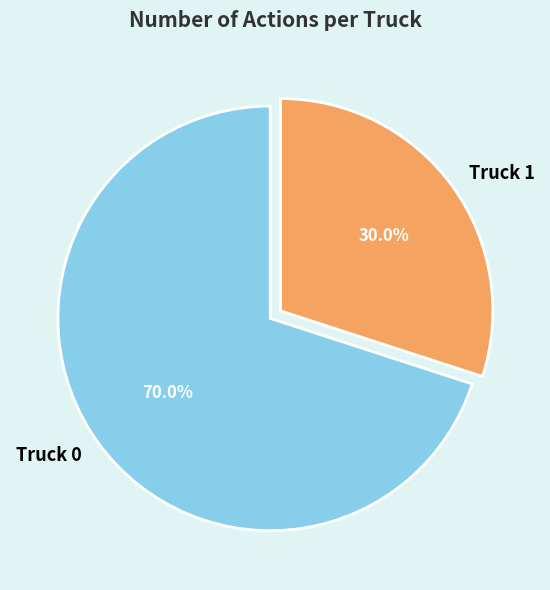

True or false: Truck 0 accounts for 55% of the total.

False